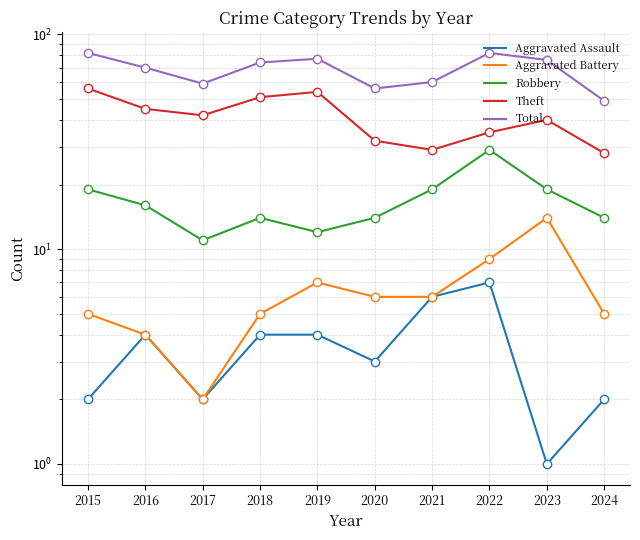

What value does the Total series have at 2023, to the nearest 10?

80